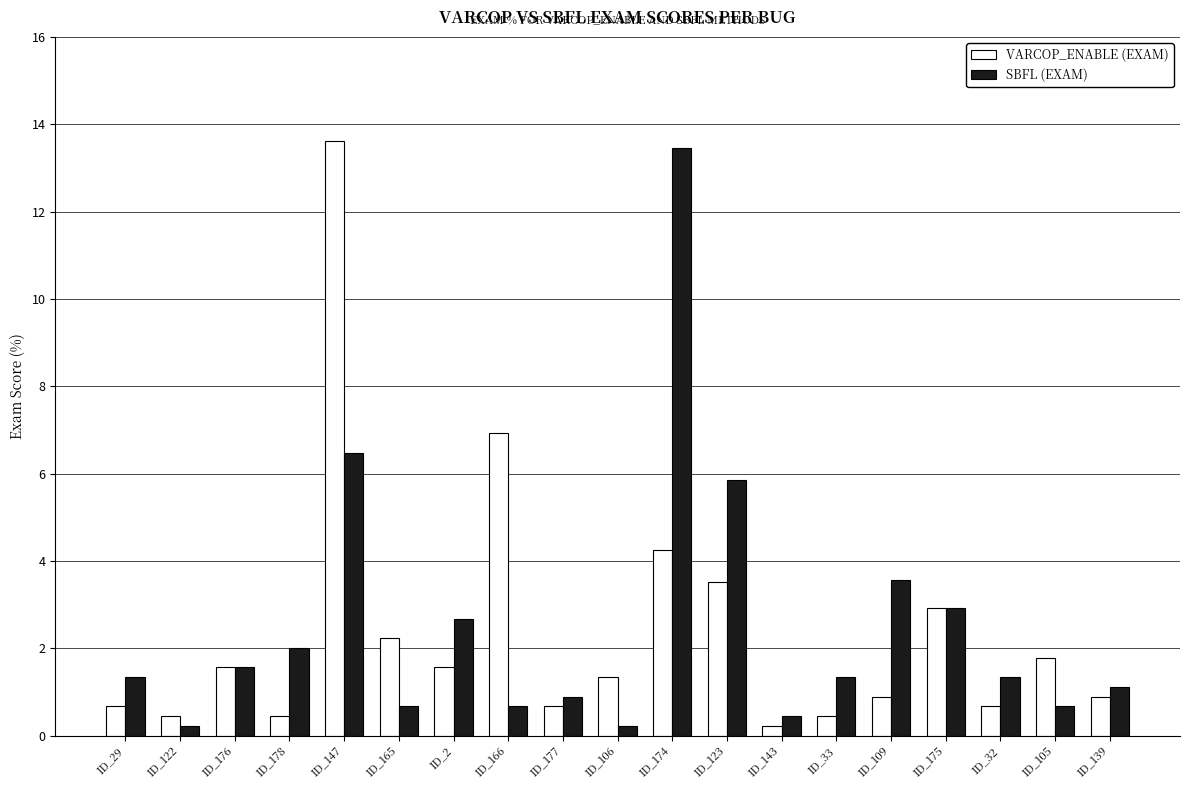

What position from the right is ID_178?

16